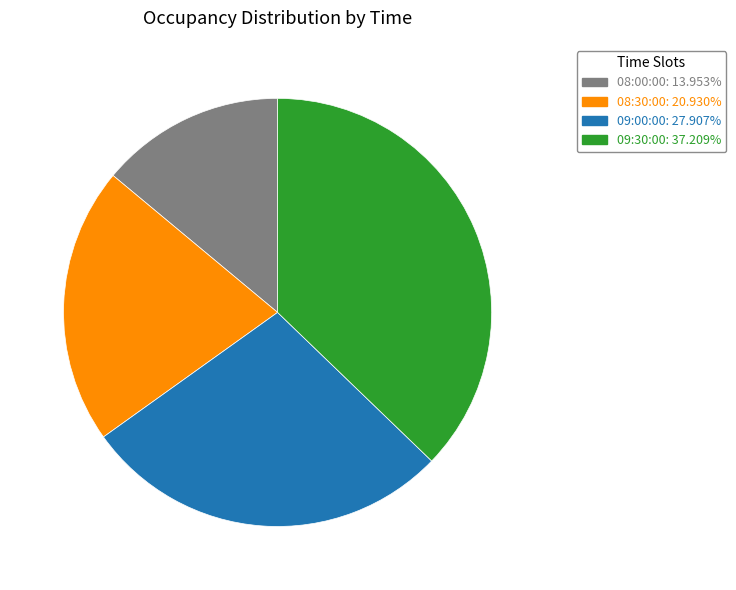

Combined, do 09:00:00: 27.907% and 08:30:00: 20.930% account for over 50%?

No